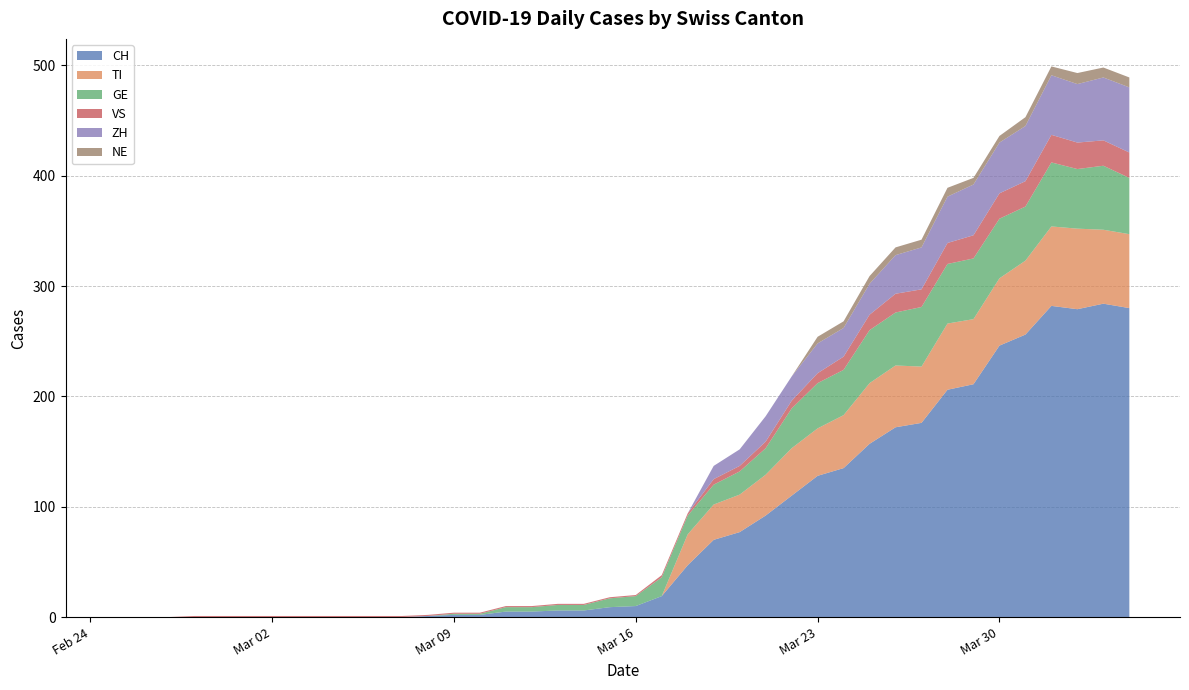

Reading left to right, what are all the values shown in this chart?

CH: 0	0	0	0	0	0	0	0	0	0	0	0	1	2	2	5	5	6	6	9	10	19	47	70	77	92	110	128	135	157	172	176	206	211	246	256	282	279	284	280
TI: 0	0	0	0	0	0	0	0	0	0	0	0	0	0	0	0	0	0	0	0	0	0	28	32	34	37	43	43	48	55	56	51	60	59	61	67	72	73	67	67
GE: 0	0	0	0	0	0	0	0	0	0	0	0	0	1	1	4	4	5	5	8	9	17	17	18	21	24	36	41	41	48	48	54	54	55	54	49	58	54	58	51
VS: 0	0	0	1	1	1	1	1	1	1	1	1	1	1	1	1	1	1	1	1	1	2	2	5	5	6	7	9	12	14	17	16	19	21	23	23	25	24	23	23
ZH: 0	0	0	0	0	0	0	0	0	0	0	0	0	0	0	0	0	0	0	0	0	0	0	12	15	23	22	27	26	28	35	38	42	46	46	50	54	53	57	59
NE: 0	0	0	0	0	0	0	0	0	0	0	0	0	0	0	0	0	0	0	0	0	0	0	0	0	0	0	6	6	7	7	7	8	6	6	8	8	10	9	9